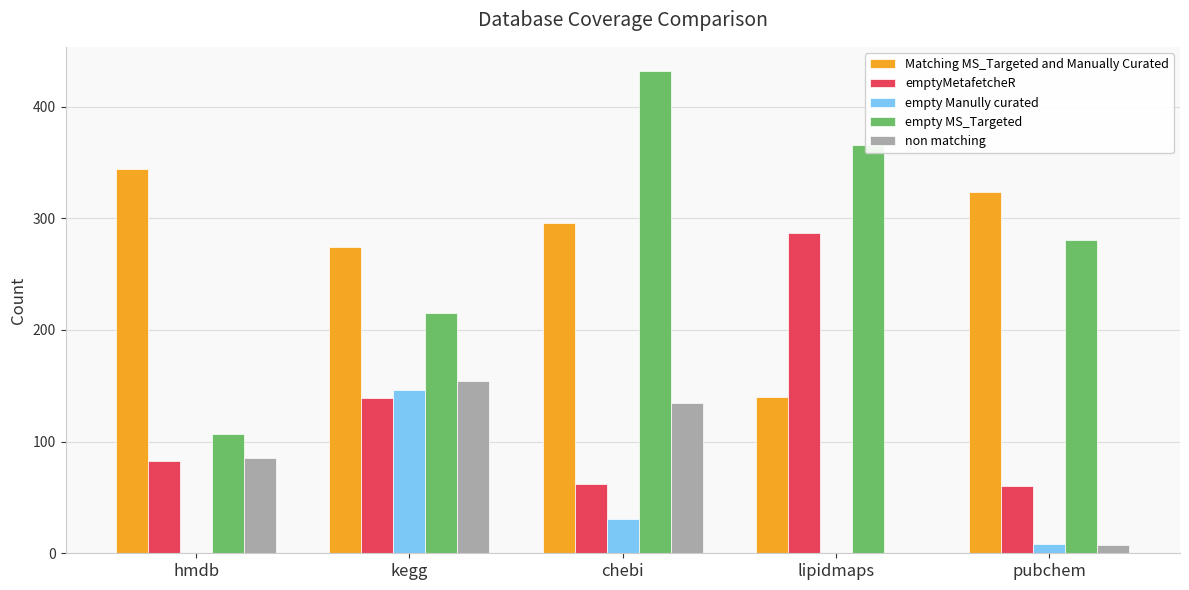

What is the sum of all emptyMetafetcheR values?

631